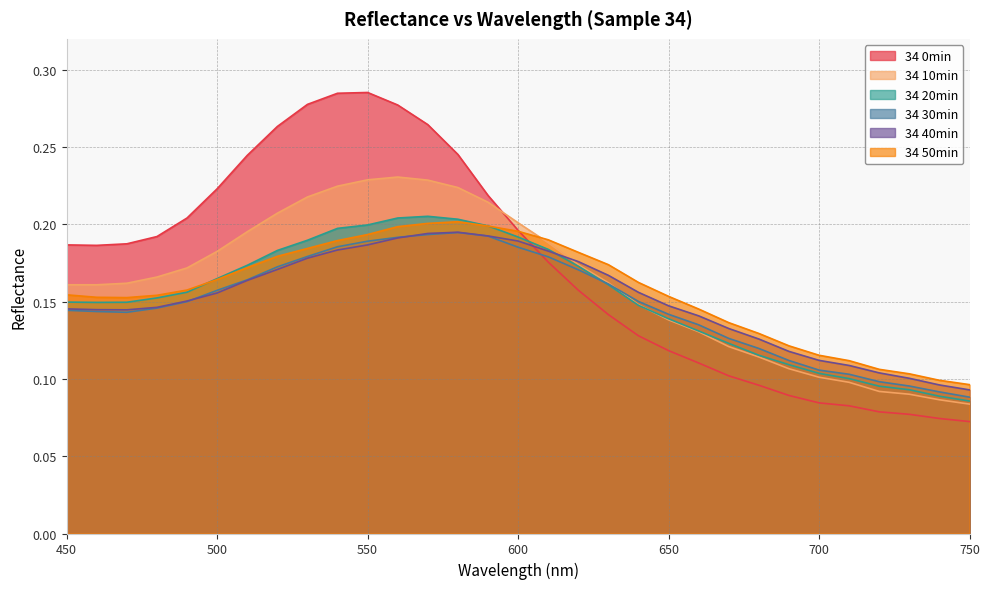

Reading left to right, transcribe all the data shown in this chart.

34 0min: 450=0.2	460=0.2	470=0.2	480=0.2	490=0.2	500=0.2	510=0.2	520=0.3	530=0.3	540=0.3	550=0.3	560=0.3	570=0.3	580=0.2	590=0.2	600=0.2	610=0.2	620=0.2	630=0.1	640=0.1	650=0.1	660=0.1	670=0.1	680=0.1	690=0.1	700=0.1	710=0.1	720=0.1	730=0.1	740=0.1	750=0.1
34 10min: 450=0.2	460=0.2	470=0.2	480=0.2	490=0.2	500=0.2	510=0.2	520=0.2	530=0.2	540=0.2	550=0.2	560=0.2	570=0.2	580=0.2	590=0.2	600=0.2	610=0.2	620=0.2	630=0.2	640=0.1	650=0.1	660=0.1	670=0.1	680=0.1	690=0.1	700=0.1	710=0.1	720=0.1	730=0.1	740=0.1	750=0.1
34 20min: 450=0.1	460=0.1	470=0.1	480=0.2	490=0.2	500=0.2	510=0.2	520=0.2	530=0.2	540=0.2	550=0.2	560=0.2	570=0.2	580=0.2	590=0.2	600=0.2	610=0.2	620=0.2	630=0.2	640=0.1	650=0.1	660=0.1	670=0.1	680=0.1	690=0.1	700=0.1	710=0.1	720=0.1	730=0.1	740=0.1	750=0.1
34 30min: 450=0.1	460=0.1	470=0.1	480=0.1	490=0.1	500=0.2	510=0.2	520=0.2	530=0.2	540=0.2	550=0.2	560=0.2	570=0.2	580=0.2	590=0.2	600=0.2	610=0.2	620=0.2	630=0.2	640=0.2	650=0.1	660=0.1	670=0.1	680=0.1	690=0.1	700=0.1	710=0.1	720=0.1	730=0.1	740=0.1	750=0.1
34 40min: 450=0.1	460=0.1	470=0.1	480=0.1	490=0.2	500=0.2	510=0.2	520=0.2	530=0.2	540=0.2	550=0.2	560=0.2	570=0.2	580=0.2	590=0.2	600=0.2	610=0.2	620=0.2	630=0.2	640=0.2	650=0.1	660=0.1	670=0.1	680=0.1	690=0.1	700=0.1	710=0.1	720=0.1	730=0.1	740=0.1	750=0.1
34 50min: 450=0.2	460=0.2	470=0.2	480=0.2	490=0.2	500=0.2	510=0.2	520=0.2	530=0.2	540=0.2	550=0.2	560=0.2	570=0.2	580=0.2	590=0.2	600=0.2	610=0.2	620=0.2	630=0.2	640=0.2	650=0.2	660=0.1	670=0.1	680=0.1	690=0.1	700=0.1	710=0.1	720=0.1	730=0.1	740=0.1	750=0.1